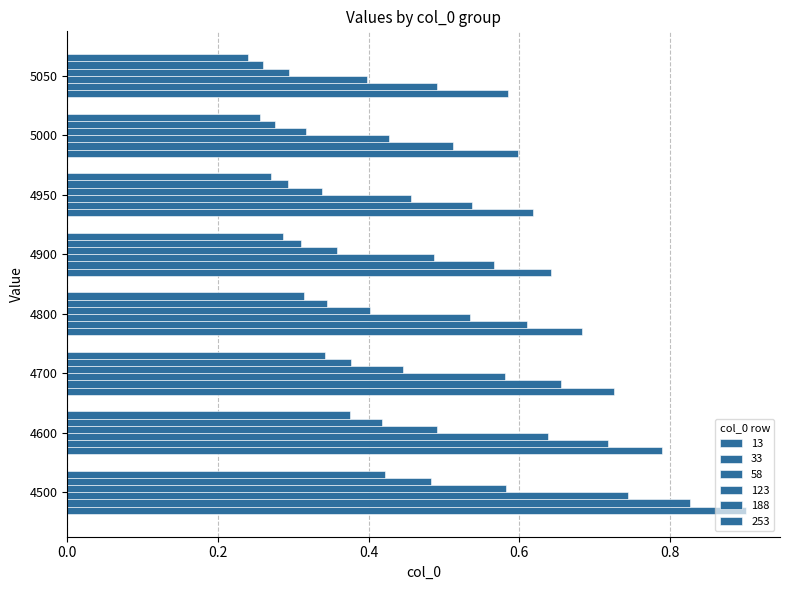

Count the number of categories in the chart.

8